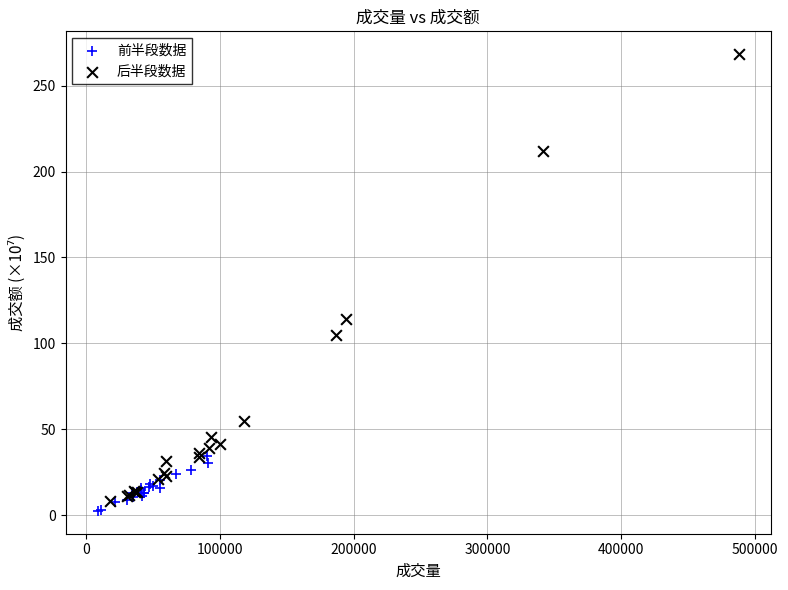

Which series contains the highest Y value?

后半段数据